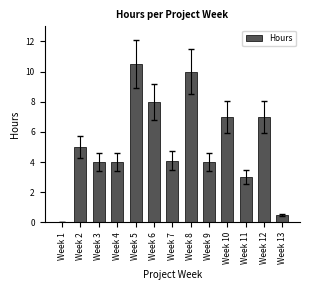

What is the sum of all values?

67.1